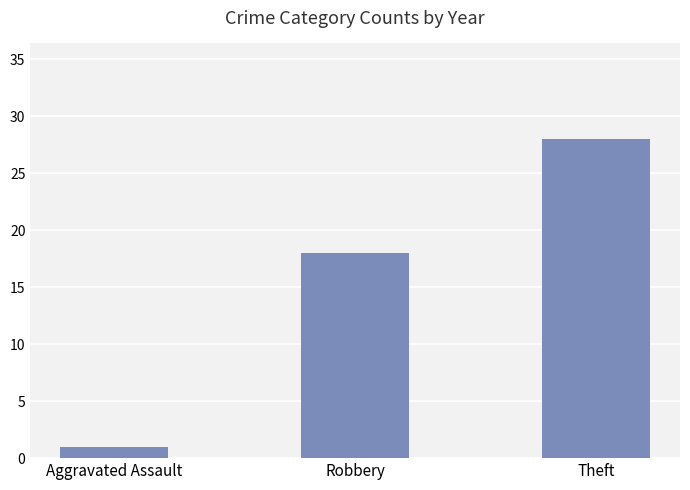

Rank the categories by value from highest to lowest.

Theft, Robbery, Aggravated Assault